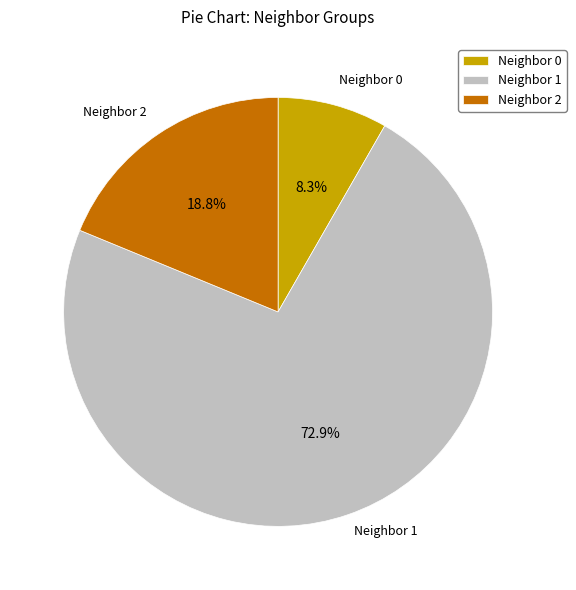

Do Neighbor 2 and Neighbor 1 together represent more than half of the pie?

Yes